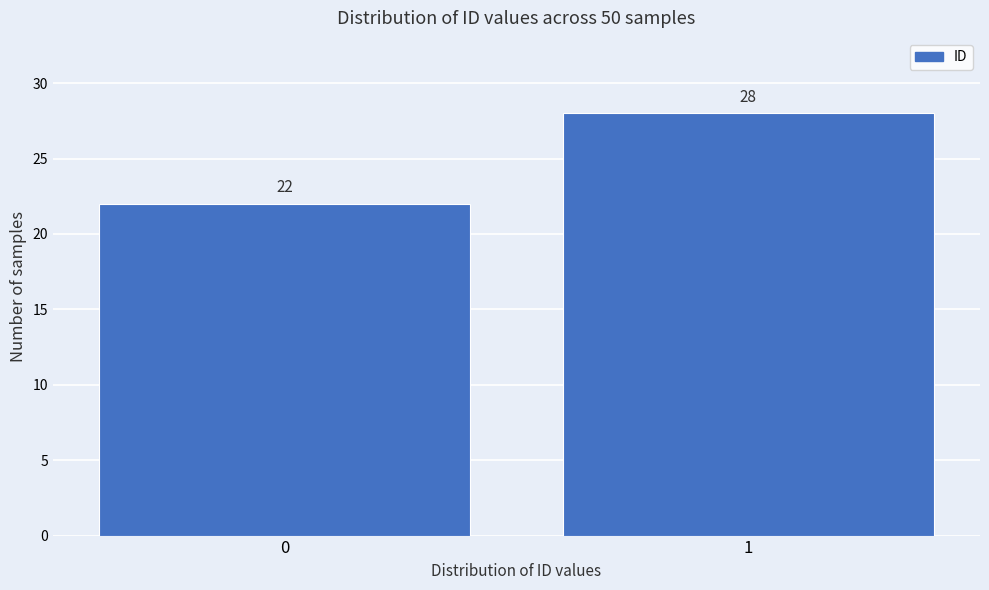

Reading right to left, transcribe all the data shown in this chart.

28	22